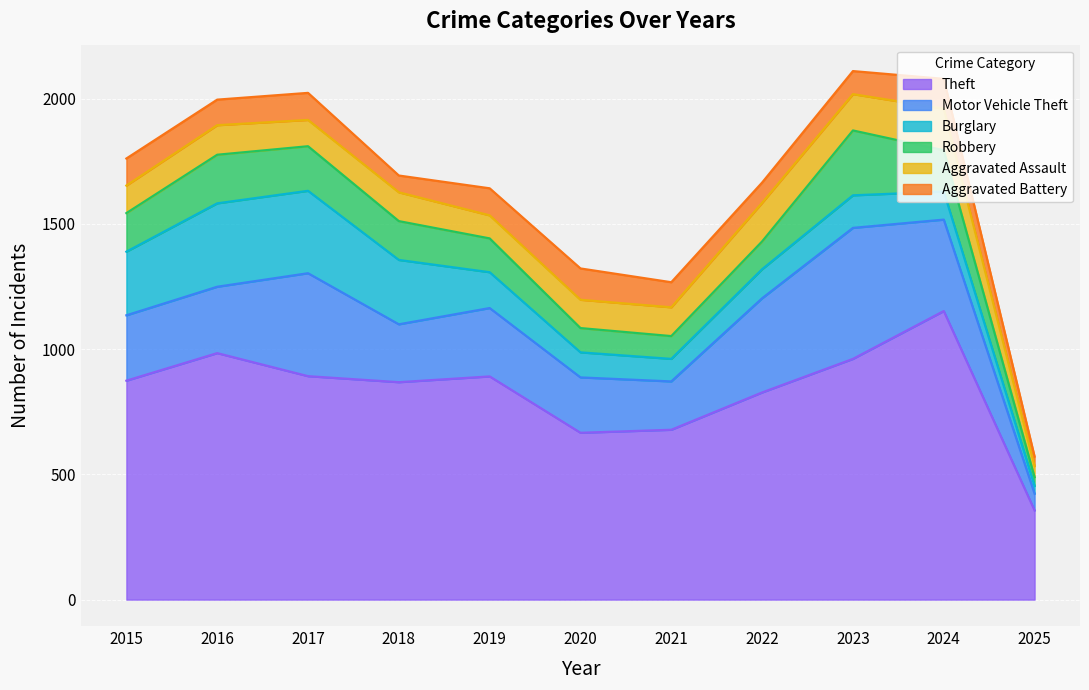

At which category does the chart reach its peak across all series?

2024